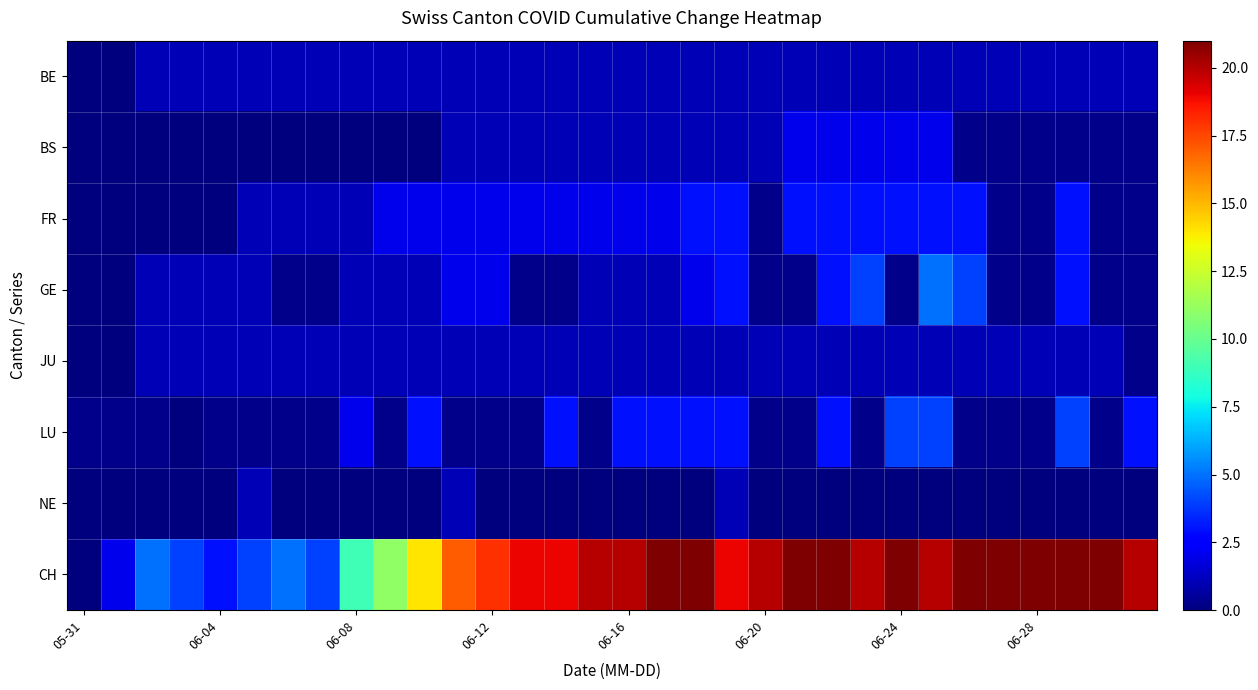

Between 05-31 and 06-08, which series saw the biggest shift?

CH